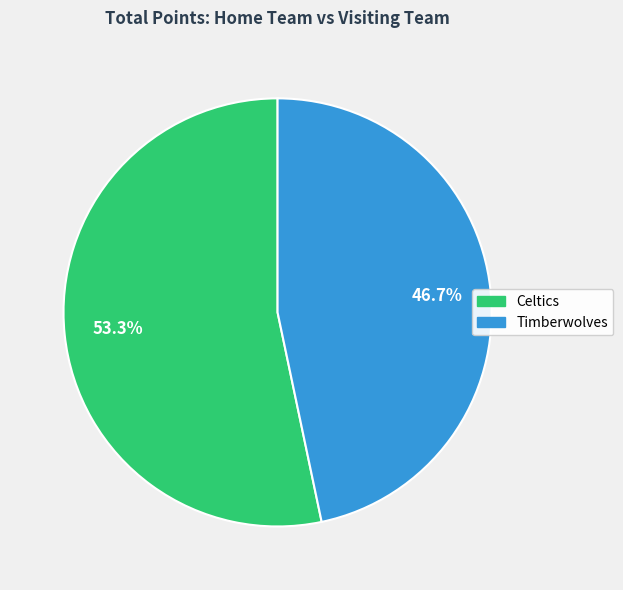

Is it true that Celtics is 53% of the pie?

True